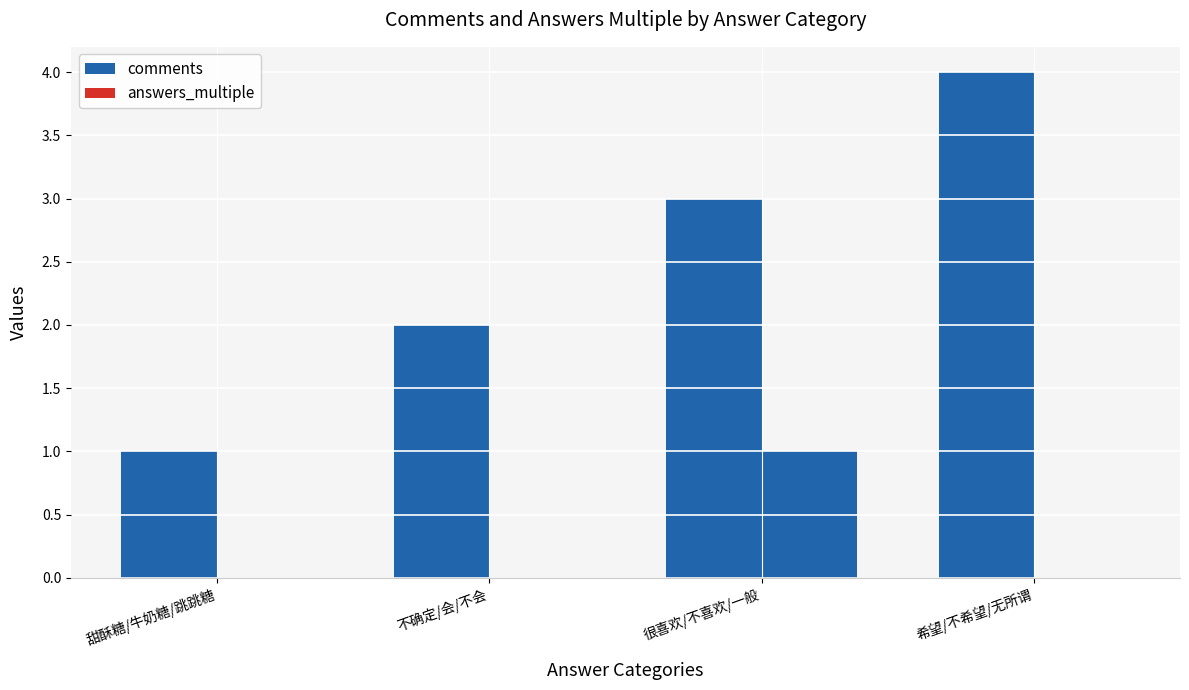

Count the number of data series in this chart.

2